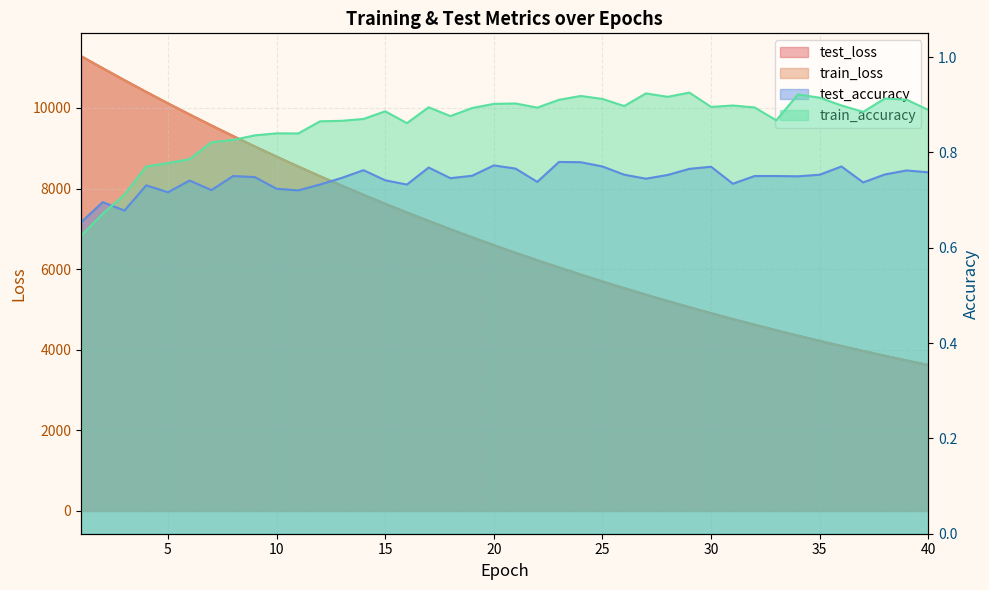

Is it true that test_accuracy equals 1.0 at 12?

False